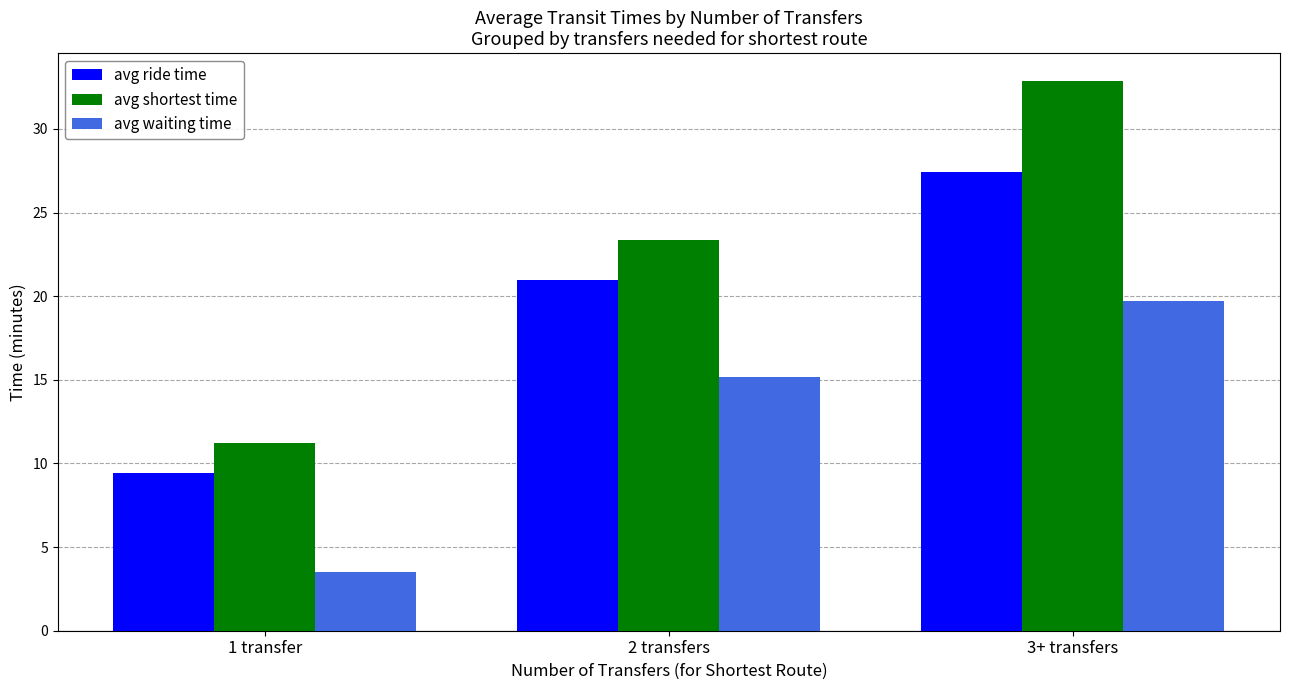

Rank the series by their maximum value, from lowest to highest.

avg waiting time, avg ride time, avg shortest time